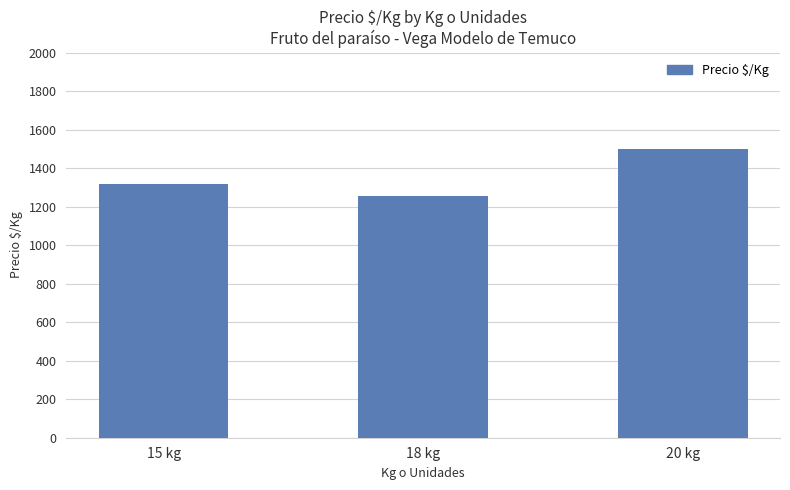

What is the smallest value displayed?

1254.4